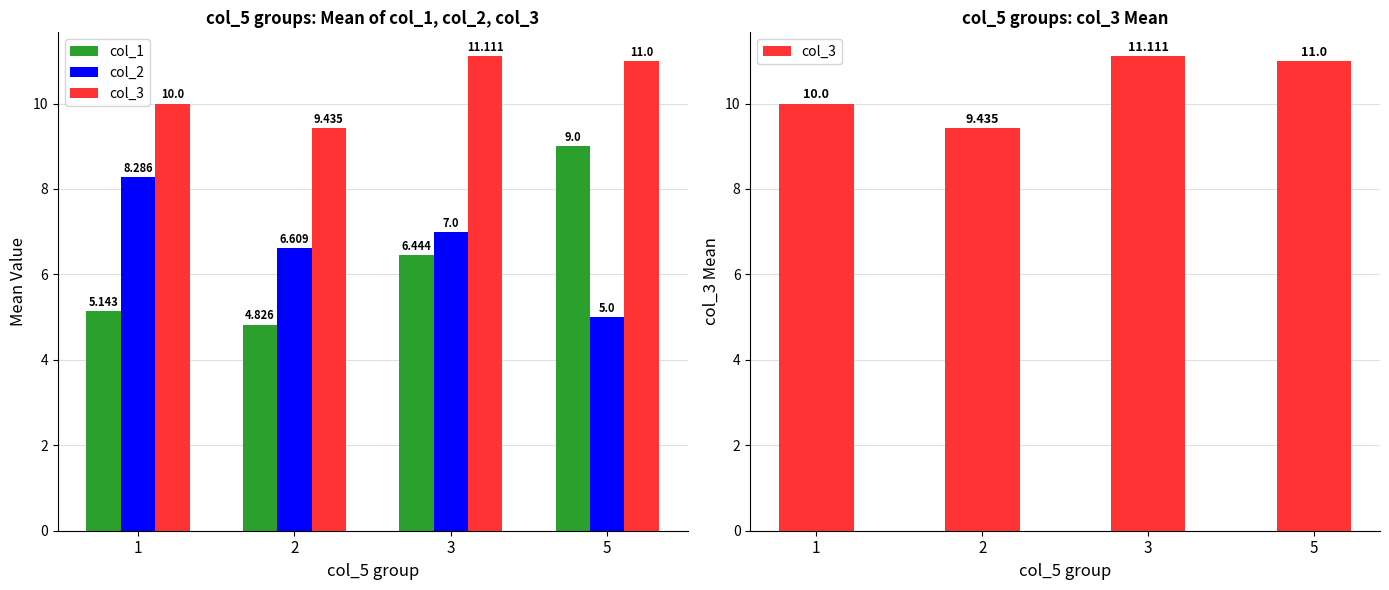

What is the sum of all col_1 values?

25.4